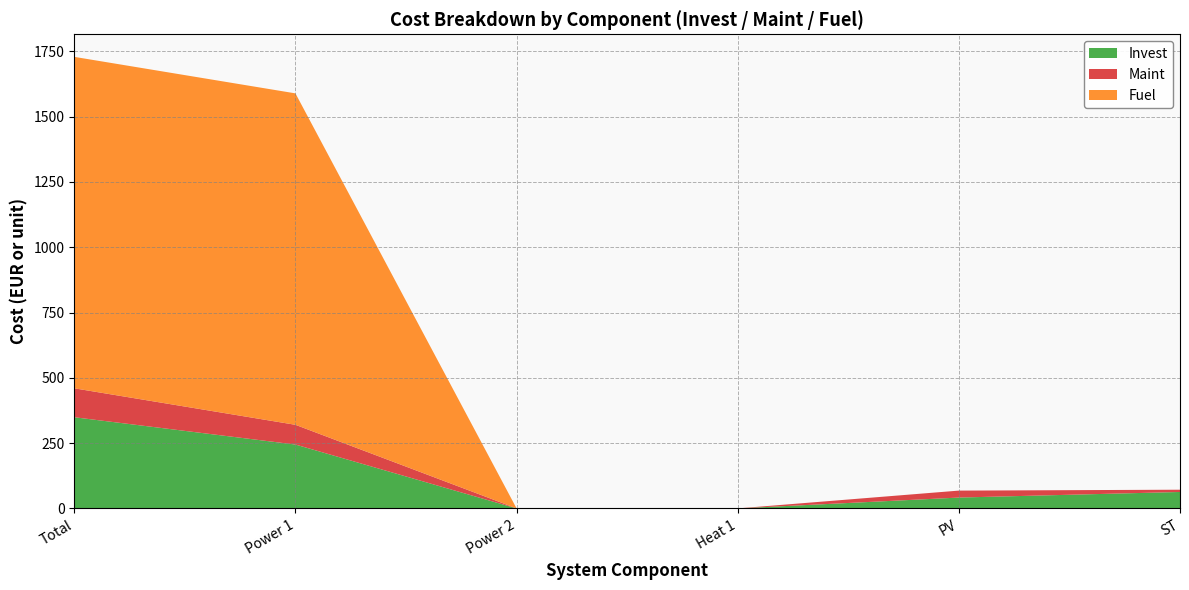

Reading left to right, transcribe all the data shown in this chart.

Invest: 349.0	244.5	0.0	0.0	41.6	63.0
Maint: 110.8	75.5	0.0	0.0	26.6	8.6
Fuel: 1268.9	1268.9	0.0	0.0	0.0	0.0